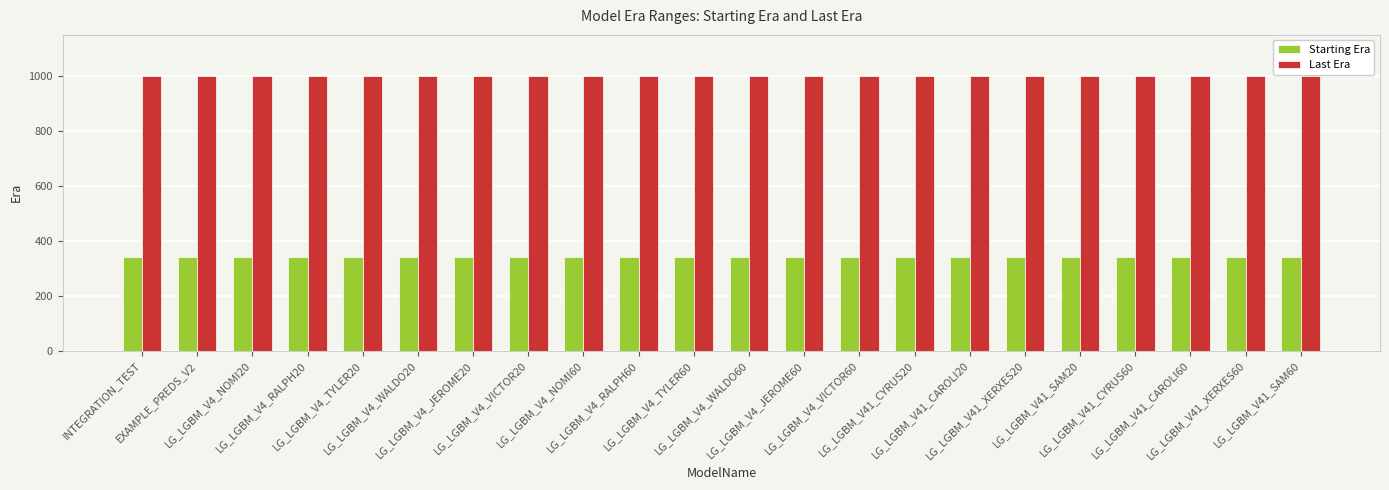

List the series in order of their peak value, highest first.

Last Era, Starting Era